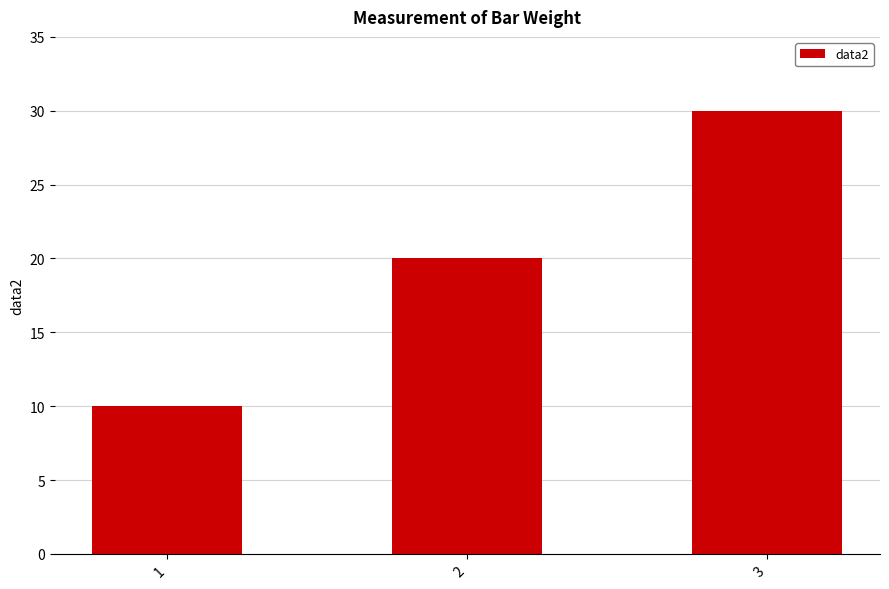

The chart shows a value of 17 at 3. True or false?

False